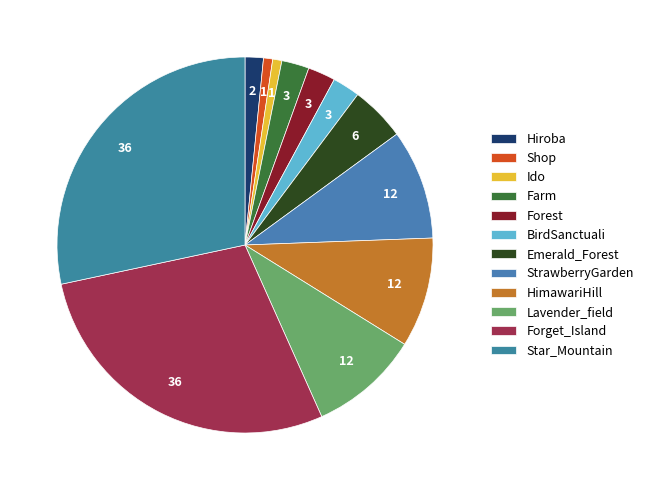

Count the number of slices in the pie.

12